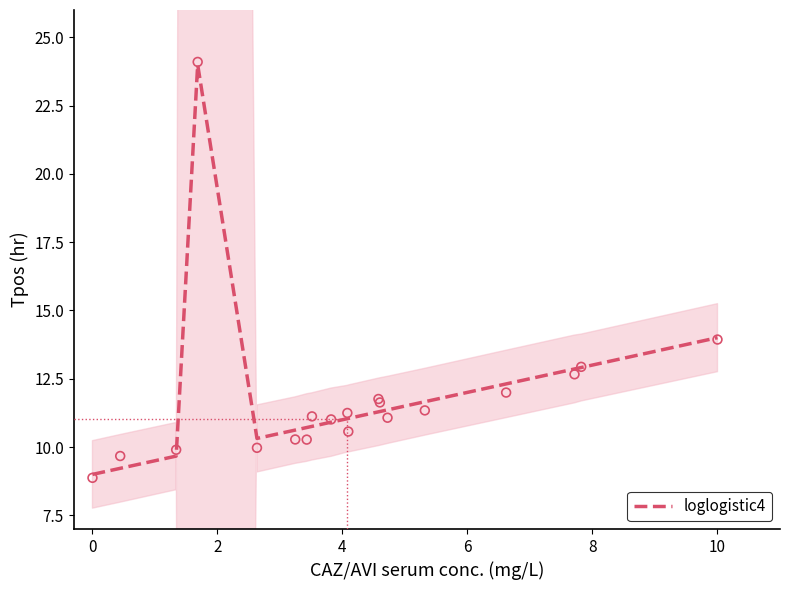

What is the maximum value for loglogistic4?

24.0